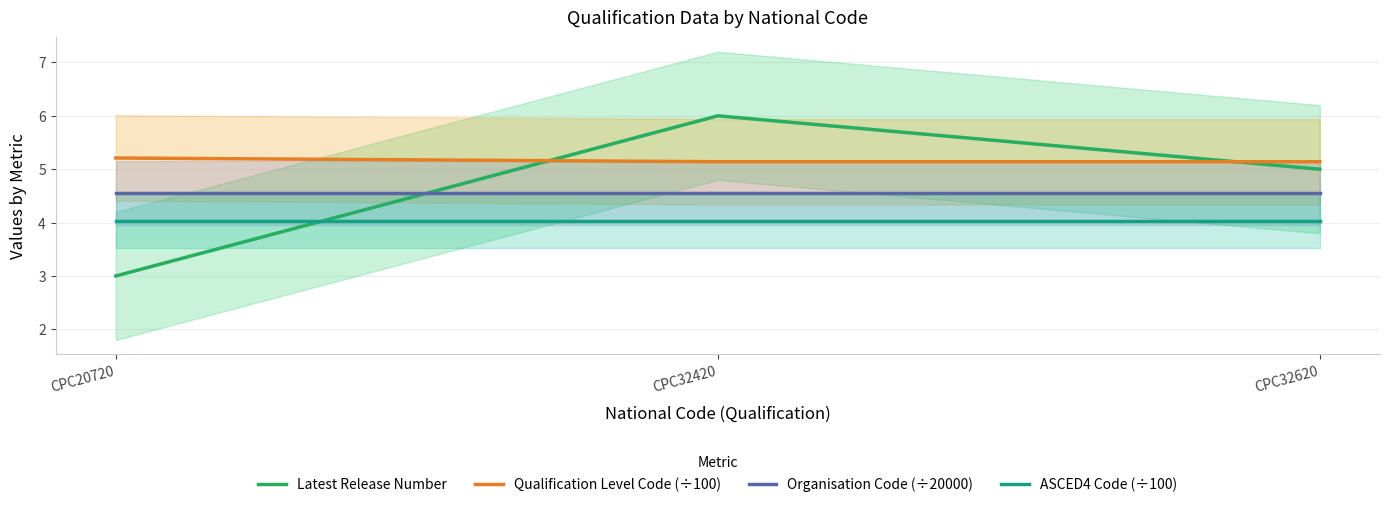

What are all the series names shown in the legend?

Latest Release Number, Qualification Level Code (÷100), Organisation Code (÷20000), ASCED4 Code (÷100)